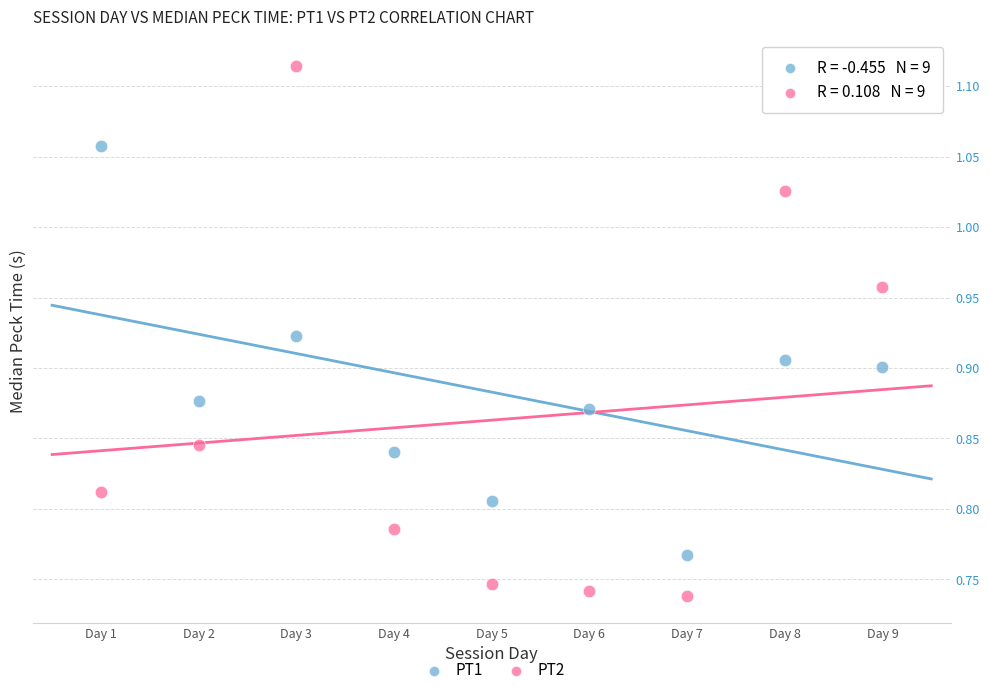

Which series reaches the minimum Y coordinate?

PT2